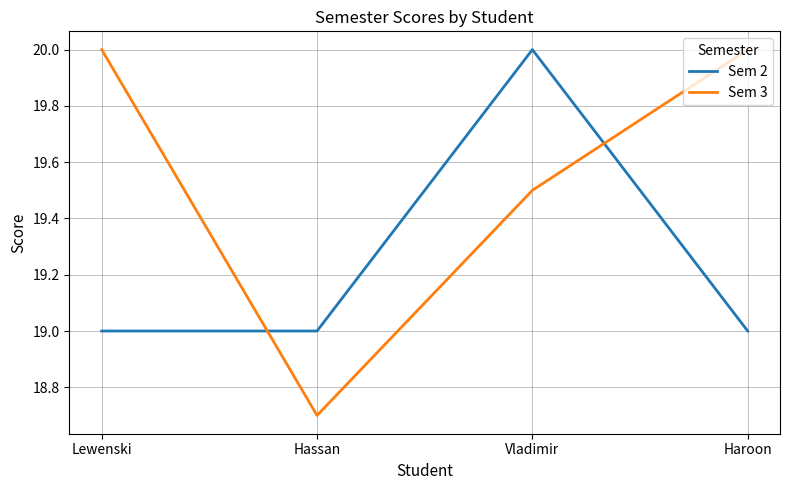

Is this an area chart (filled region under the line)?

No